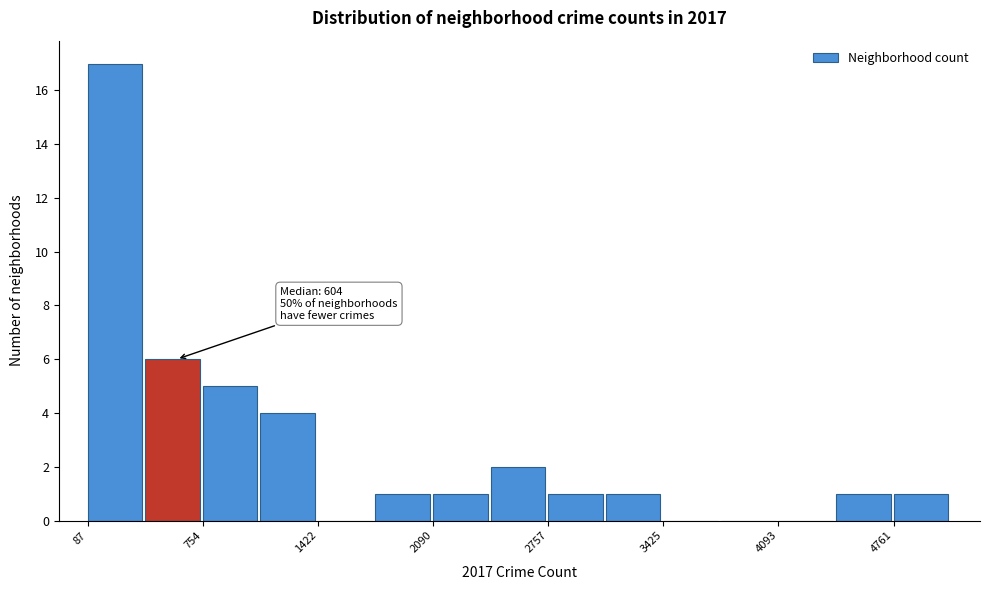

Read against the x-axis, roughly where is the centre of the tallest bar?

200